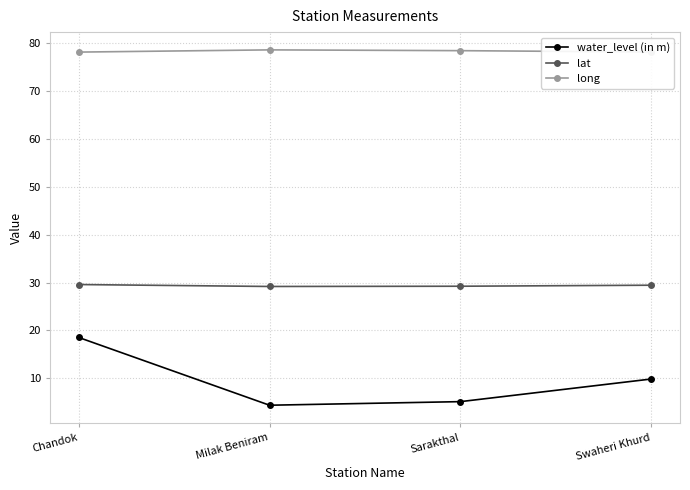

What is the difference between the long values at Swaheri Khurd and Milak Beniram?

0.4